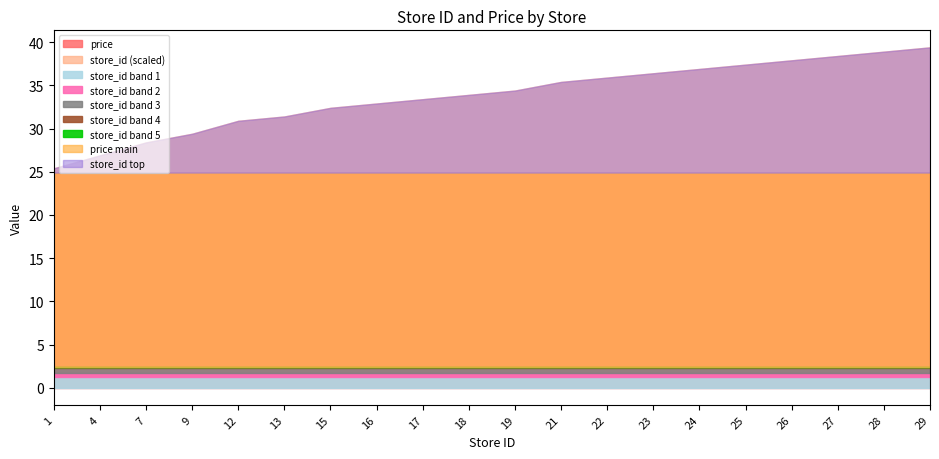

List the labels in order of store_id value, smallest first.

1, 4, 7, 9, 12, 13, 15, 16, 17, 18, 19, 21, 22, 23, 24, 25, 26, 27, 28, 29